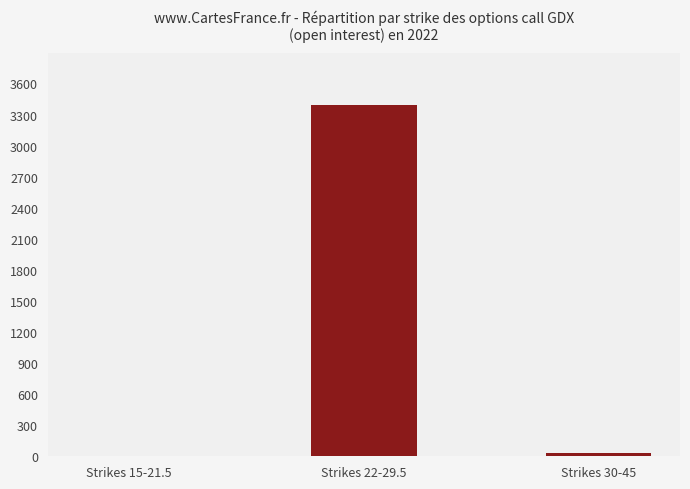

What is the change in value from Strikes 15-21.5 to Strikes 30-45?

+24